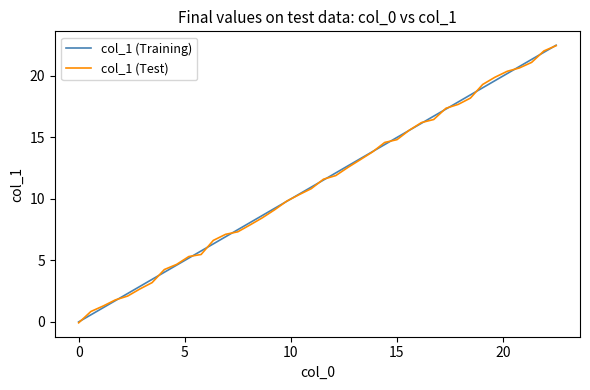

What is the maximum value for col_1 (Test)?

22.5